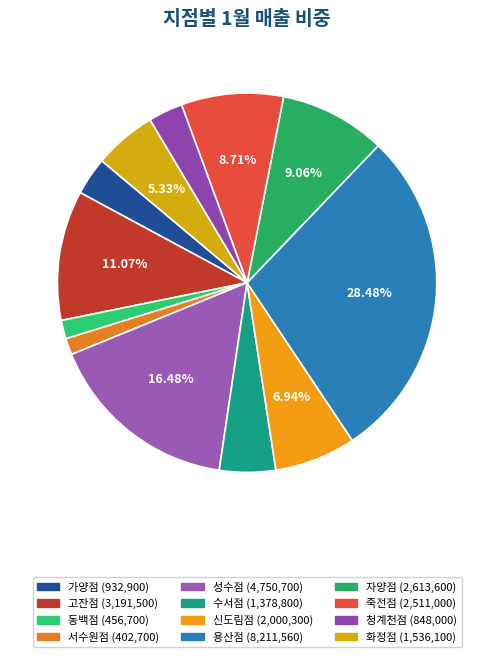

What percentage is the 동백점 slice, to the nearest percent?

2%